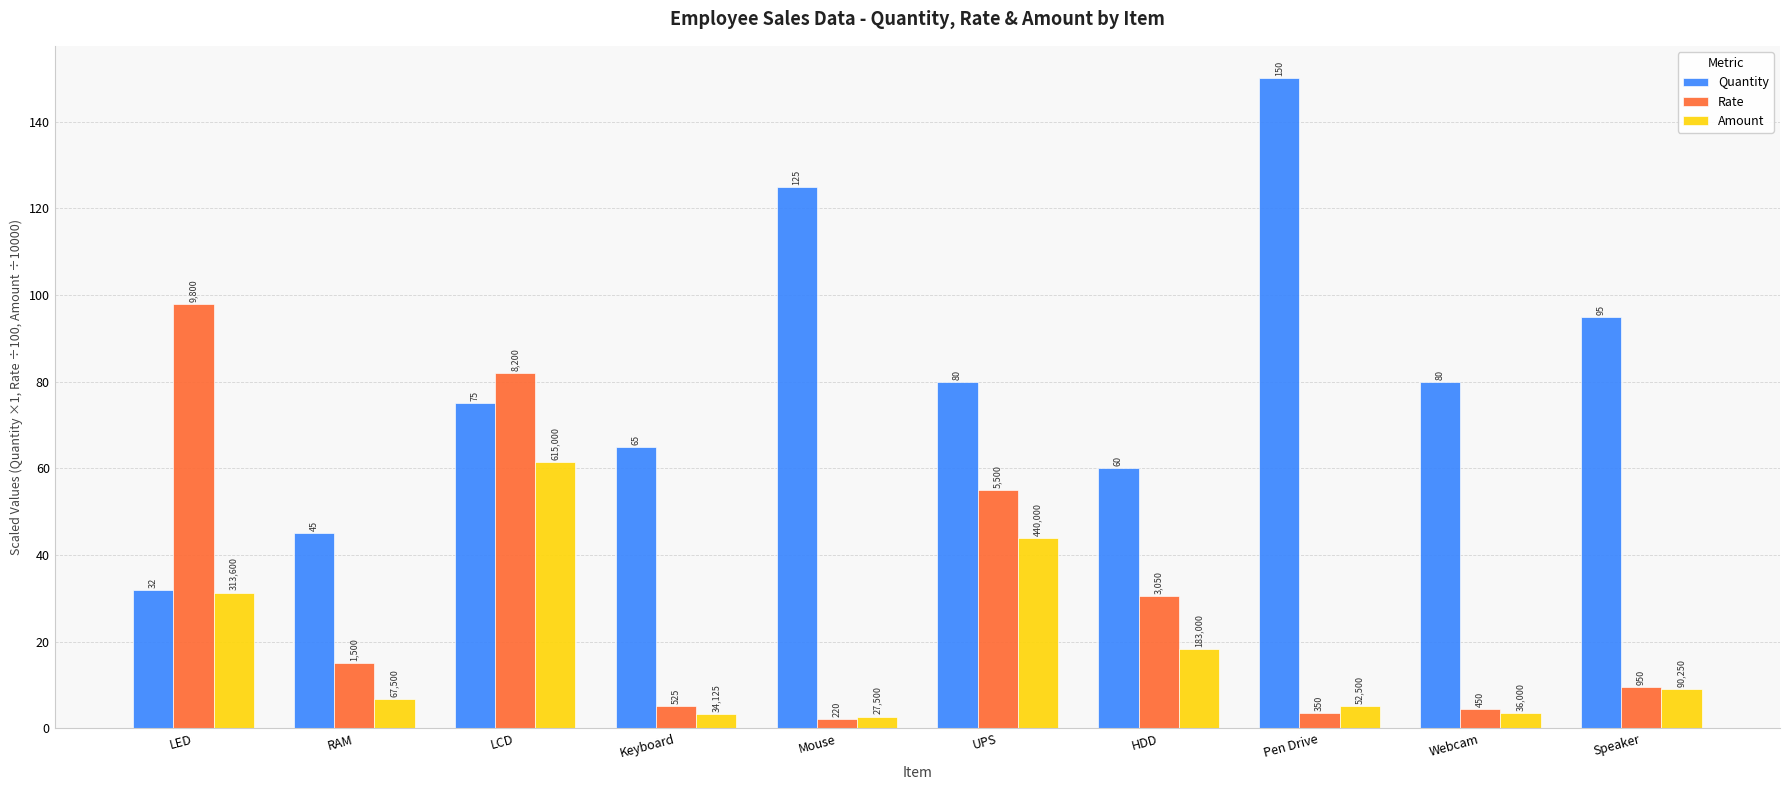

How many groups of bars are there?

10